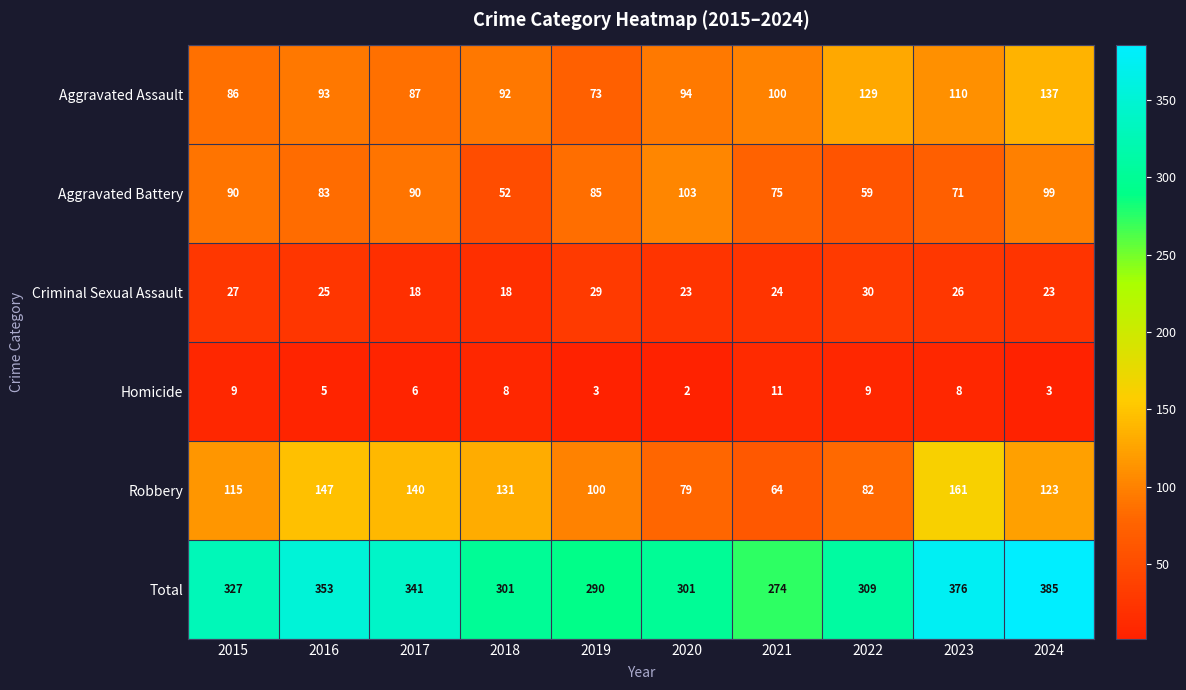

What is the sum of the Total values at 2022 and 2016?

662